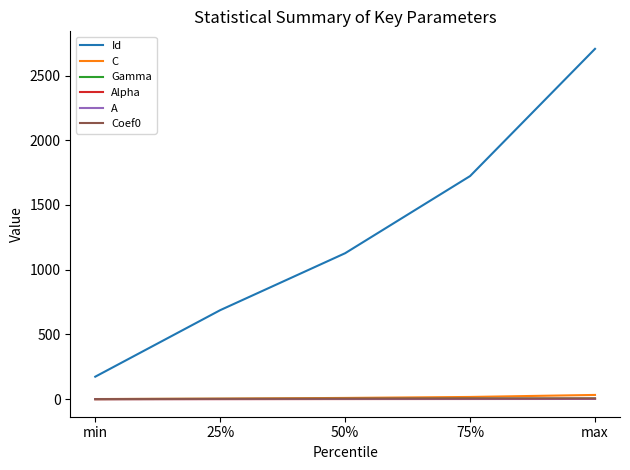

What is the sum of all Id values?

6416.0